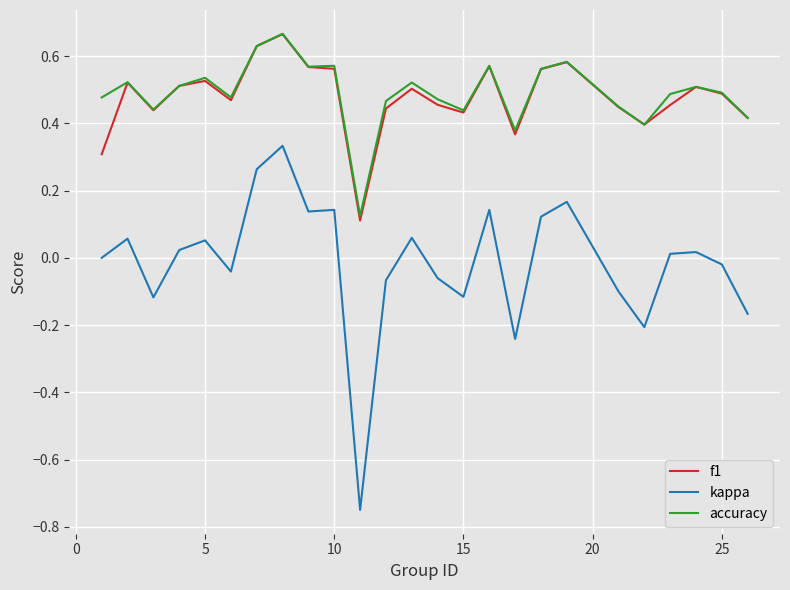

Which series has the largest range (max minus min)?

kappa